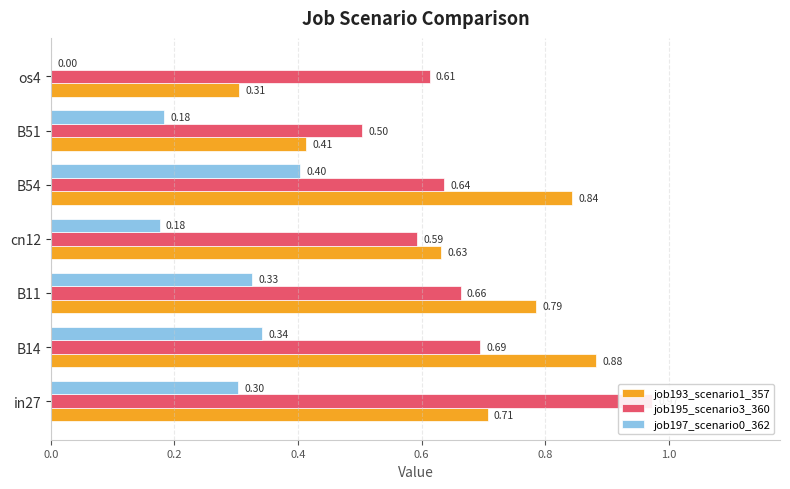

How many series are shown in this chart?

3